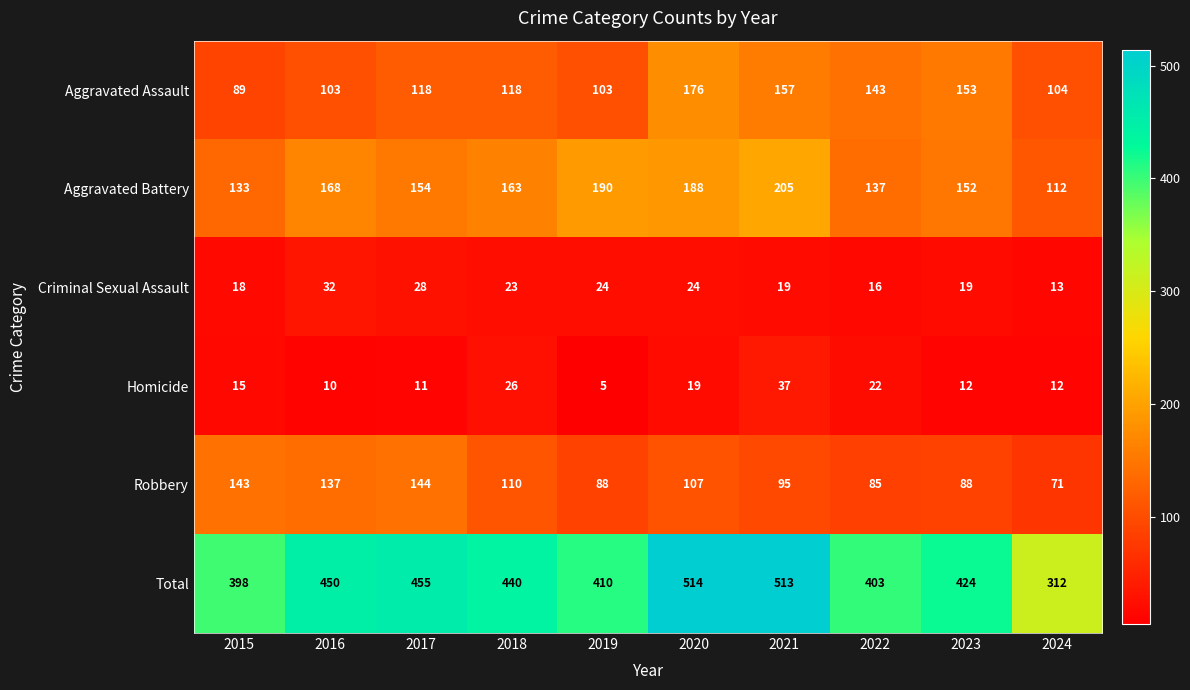

What is the maximum value shown in the chart?

514